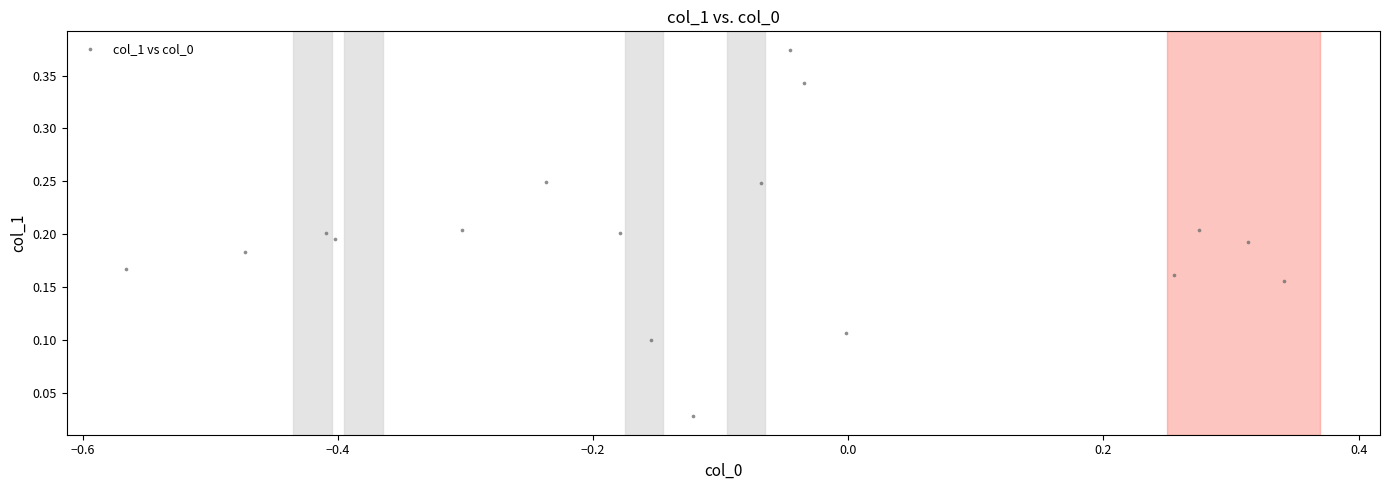

What is the range of X values (max minus min)?

0.9